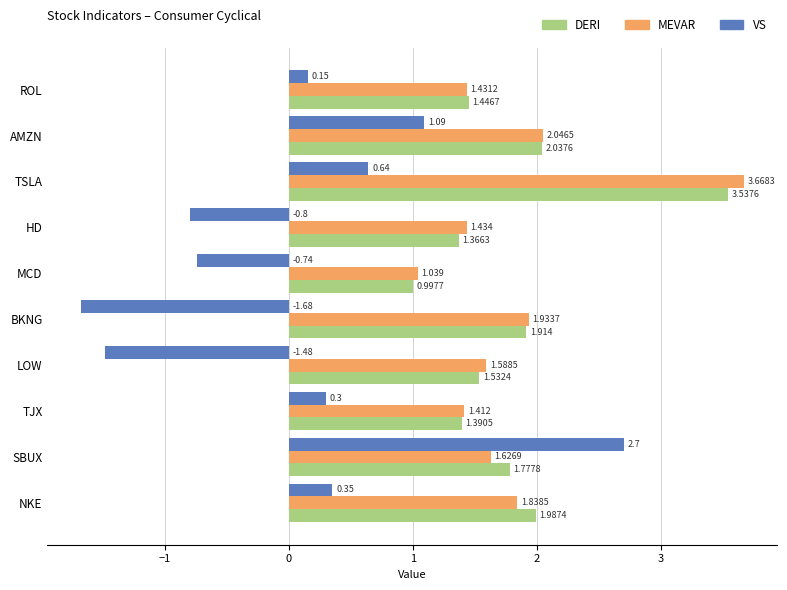

Which label corresponds to the smallest value in the chart?

BKNG